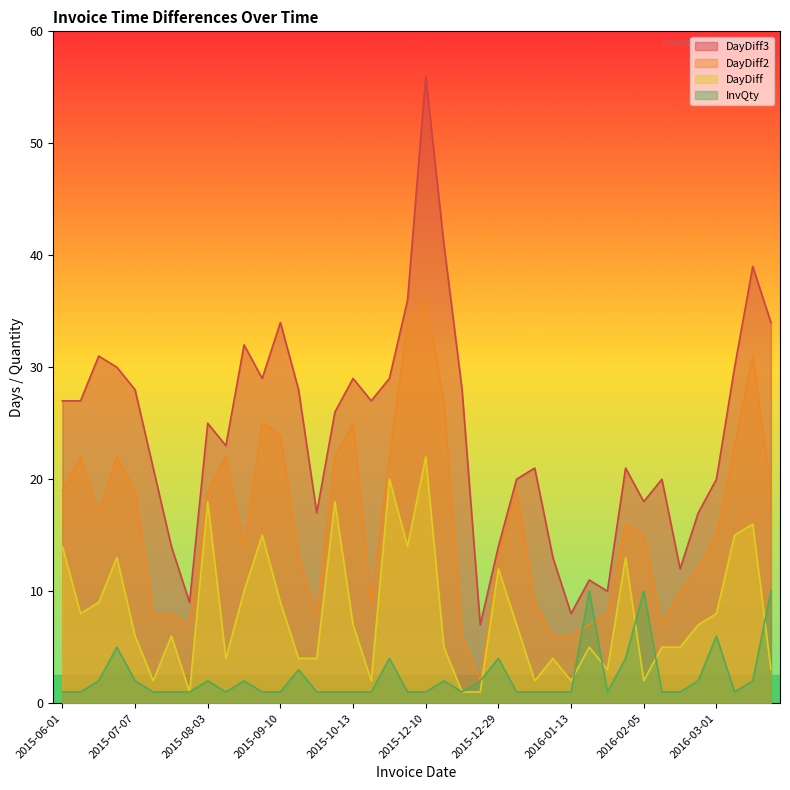

Between 2015-09-18 and 2016-01-05, which series saw the biggest shift?

DayDiff2